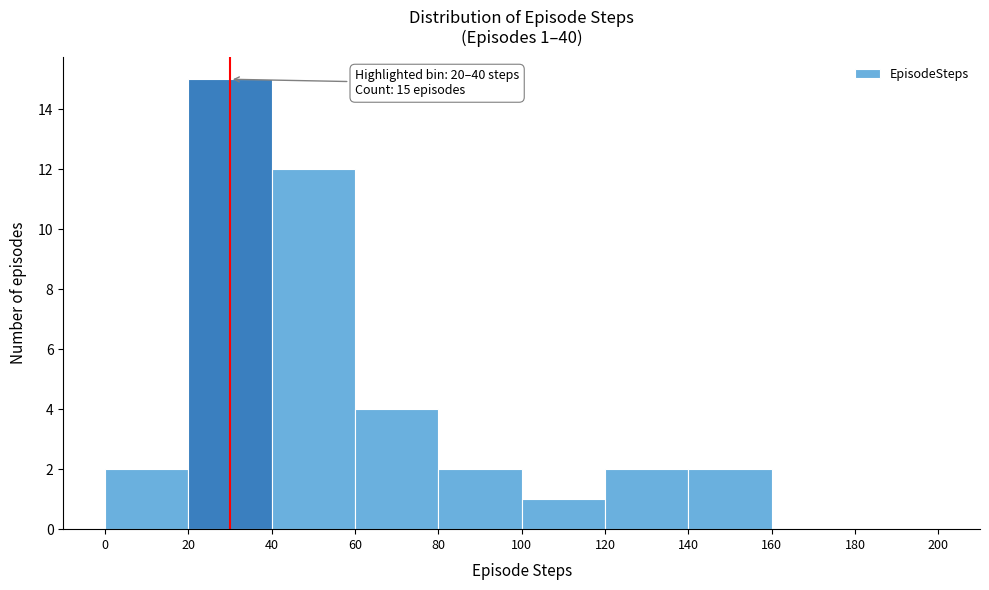

Which range on the x-axis has the tallest bar?

20 to 40